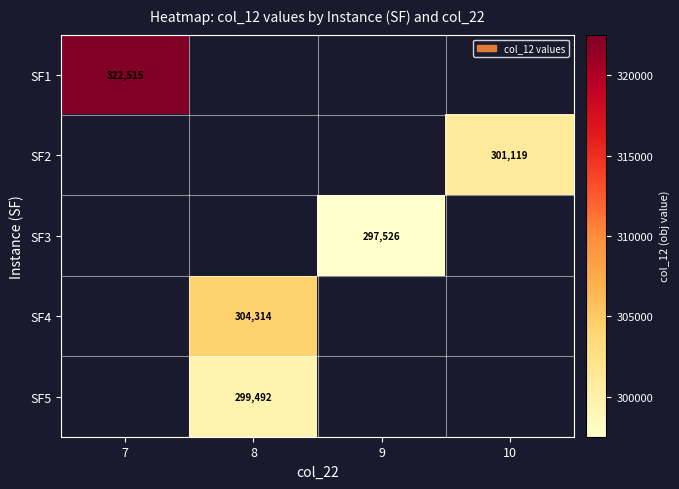

List the labels in order of SF4 value, smallest first.

7, 8, 9, 10